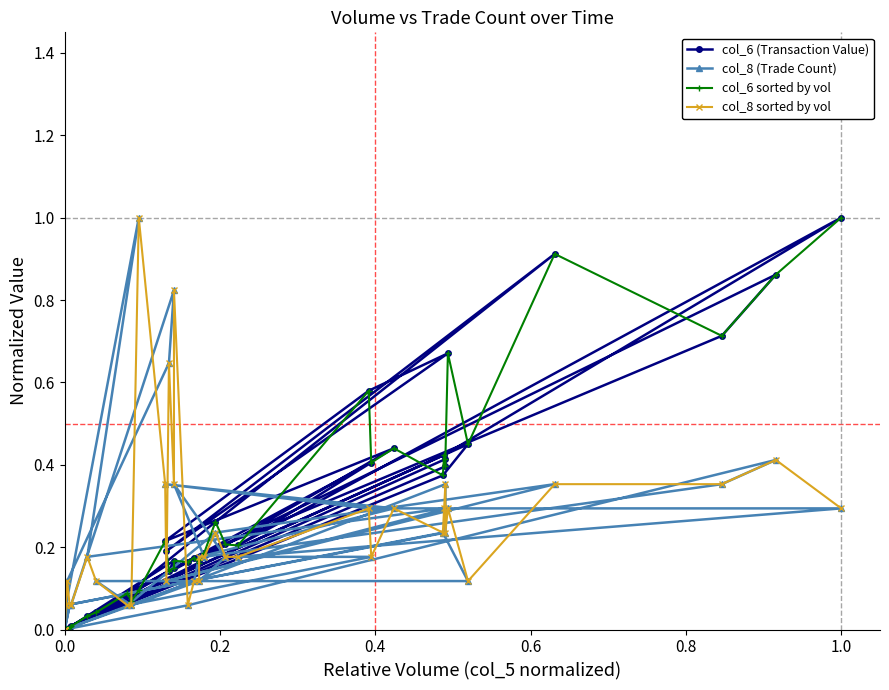

List the series in order of their peak value, highest first.

col_6 (Transaction Value), col_8 (Trade Count), col_6 sorted by vol, col_8 sorted by vol